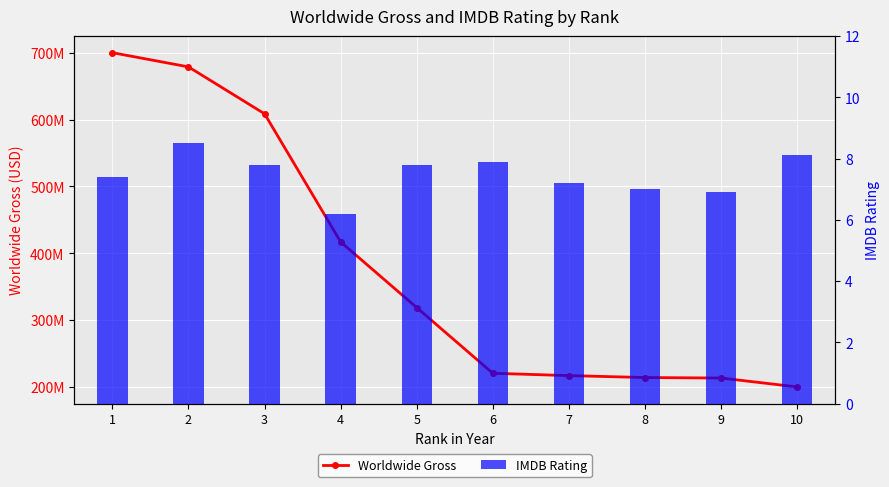

What is the difference between the Worldwide Gross values at 4 and 7?

200120605.0